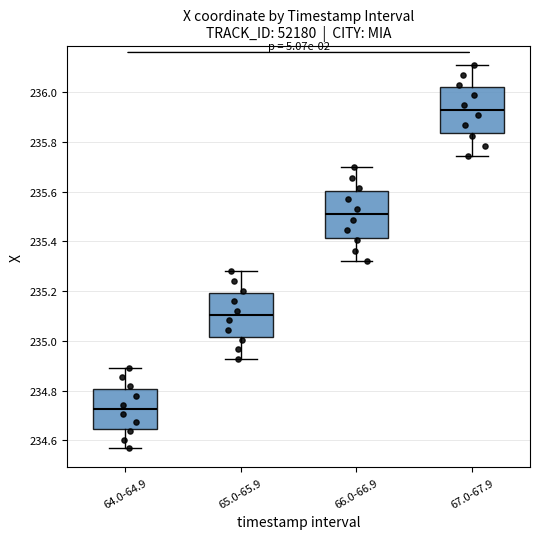

Reading left to right, read every box against the y-axis: the position of its median line, the range the box covers, and the ends of its whiskers. The values are not printed on the chart, so give them approximately, as read against the axis.

64.0-64.9: median 234.72, box 234.64 to 234.80, whiskers 234.56 to 234.90
65.0-65.9: median 235.10, box 235.02 to 235.20, whiskers 234.92 to 235.28
66.0-66.9: median 235.50, box 235.42 to 235.60, whiskers 235.32 to 235.70
67.0-67.9: median 235.92, box 235.84 to 236.02, whiskers 235.74 to 236.12